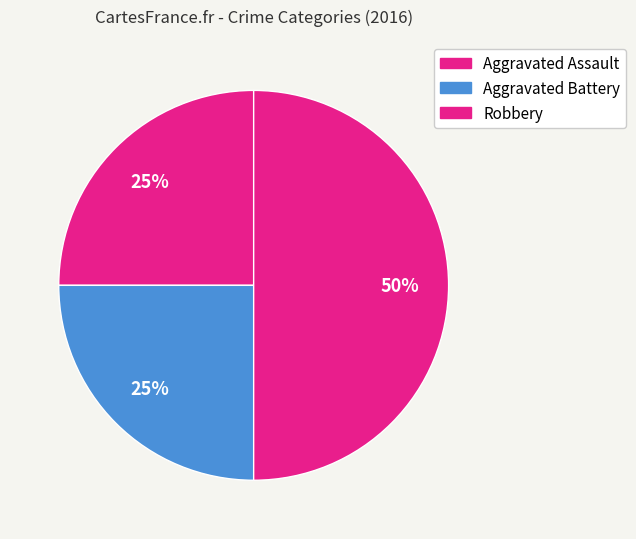

What is the change in value from Aggravated Battery to Robbery?

+1